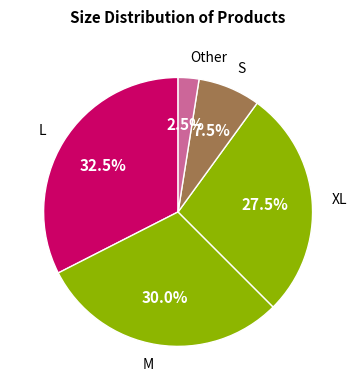

Which slice is the smallest?

Other